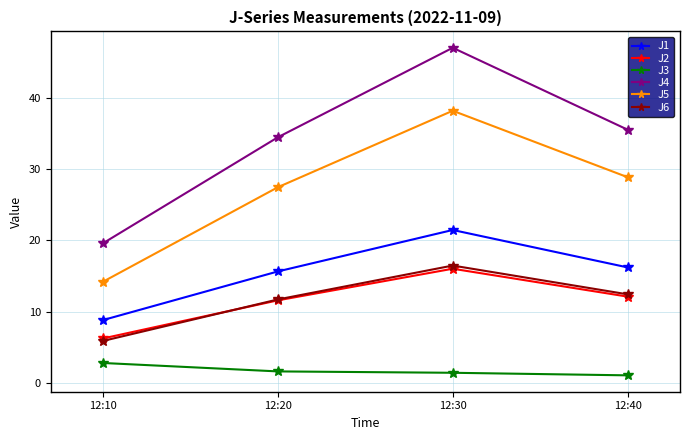

Between 12:20 and 12:30, which series saw the biggest shift?

J4